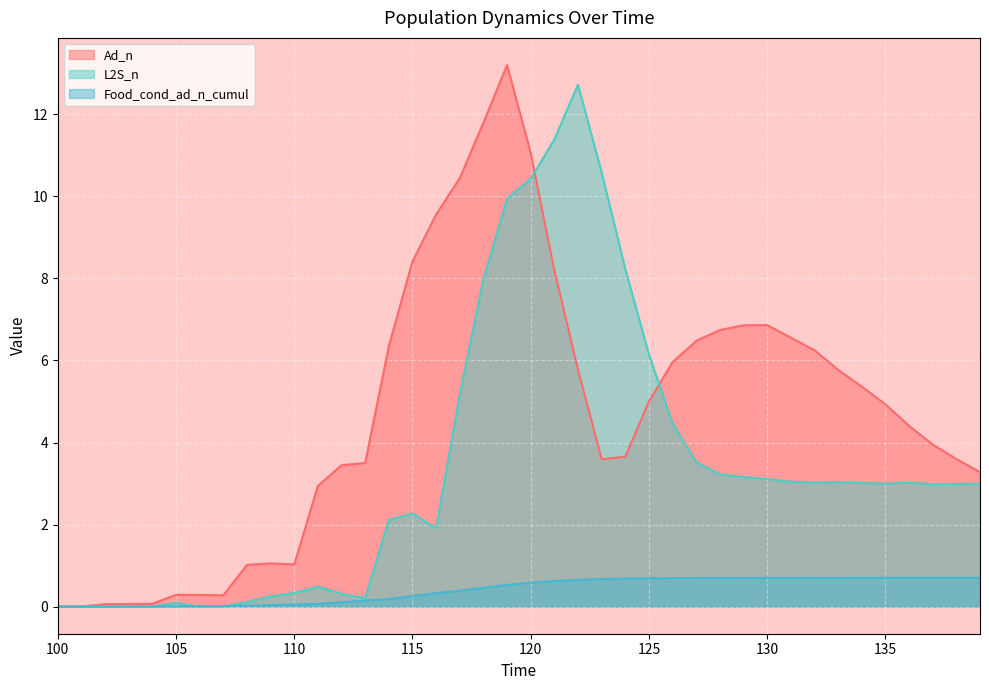

At which label does L2S_n first exceed 2?

114